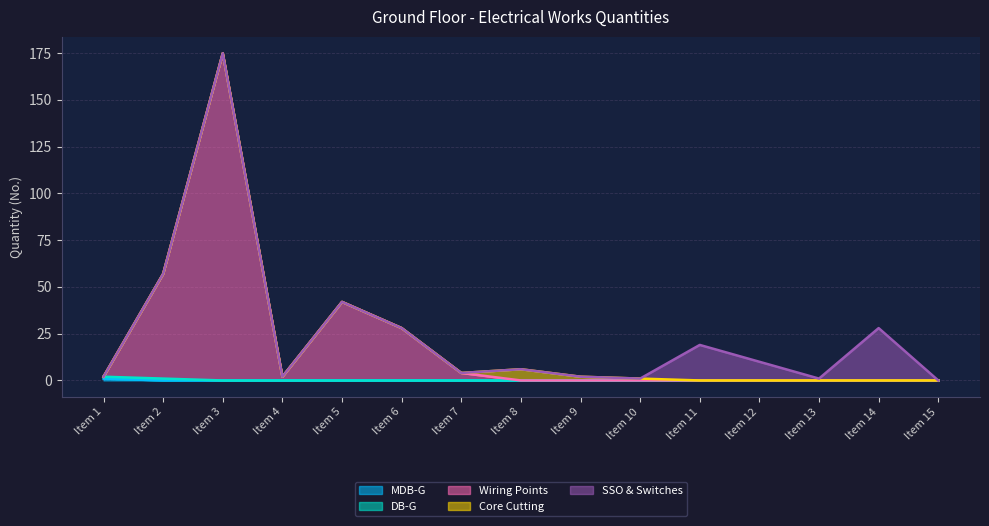

At how many categories does at least one series exceed 60?

1